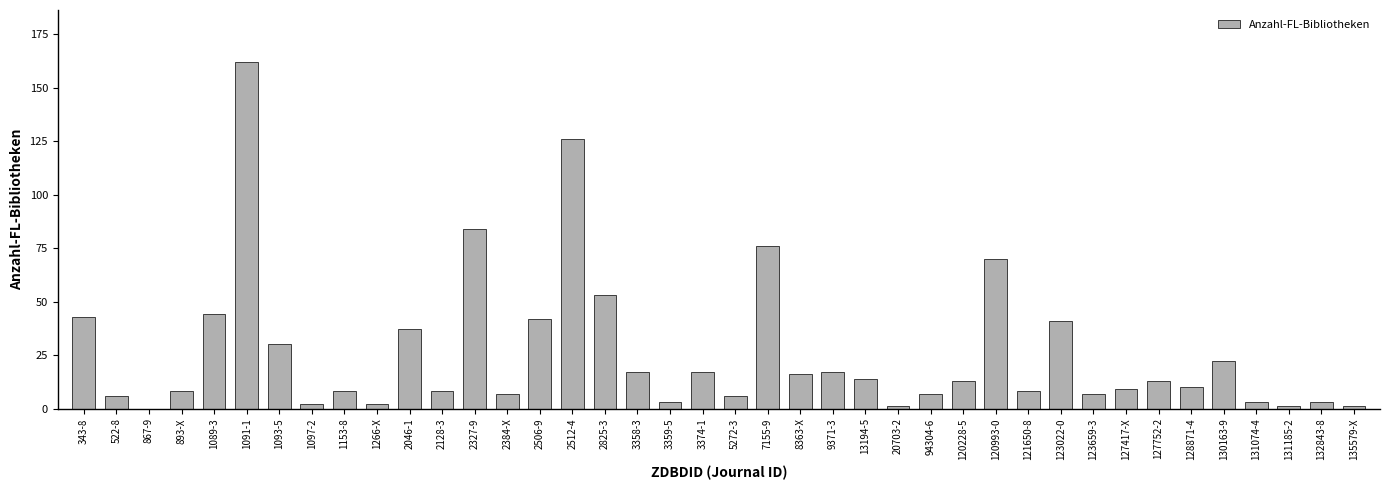

What is the sum of all values?

1037